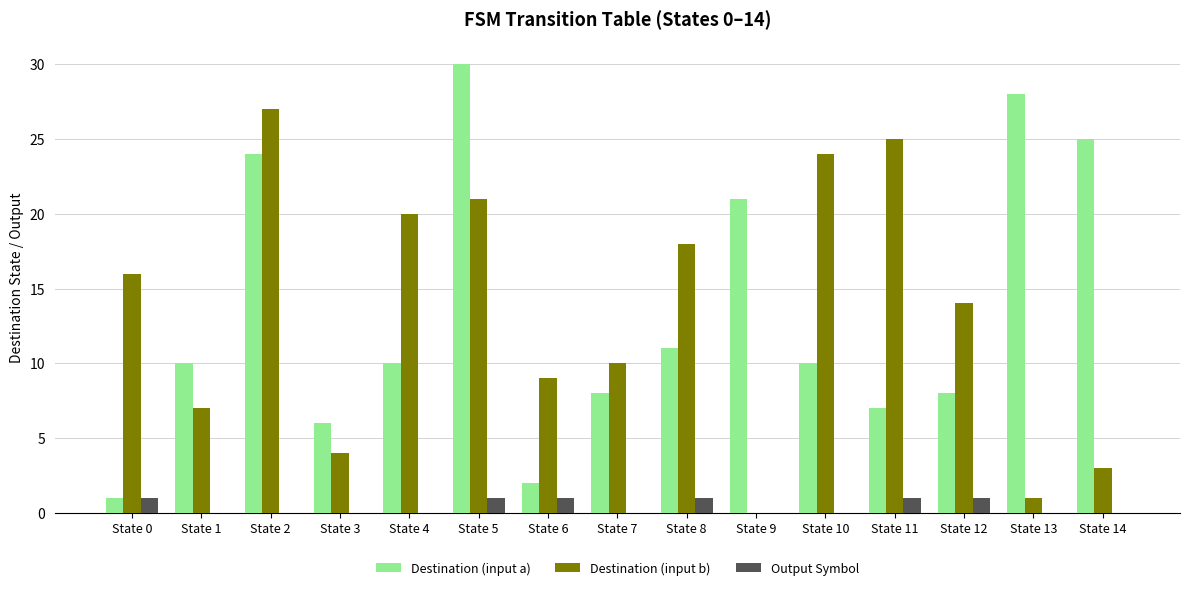

How many categories are shown in the chart?

15